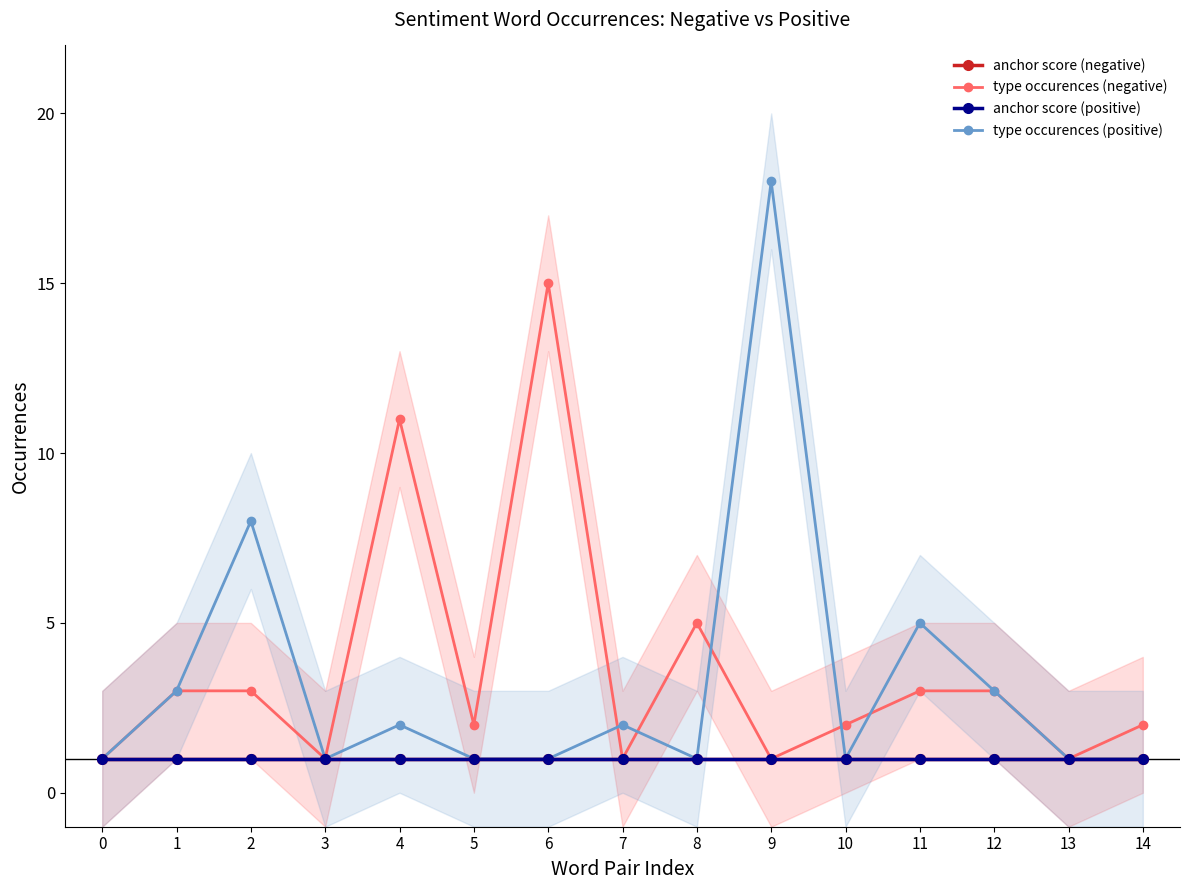

Rank the series at 13 from highest to lowest value.

anchor score (negative), type occurences (negative), anchor score (positive), type occurences (positive)